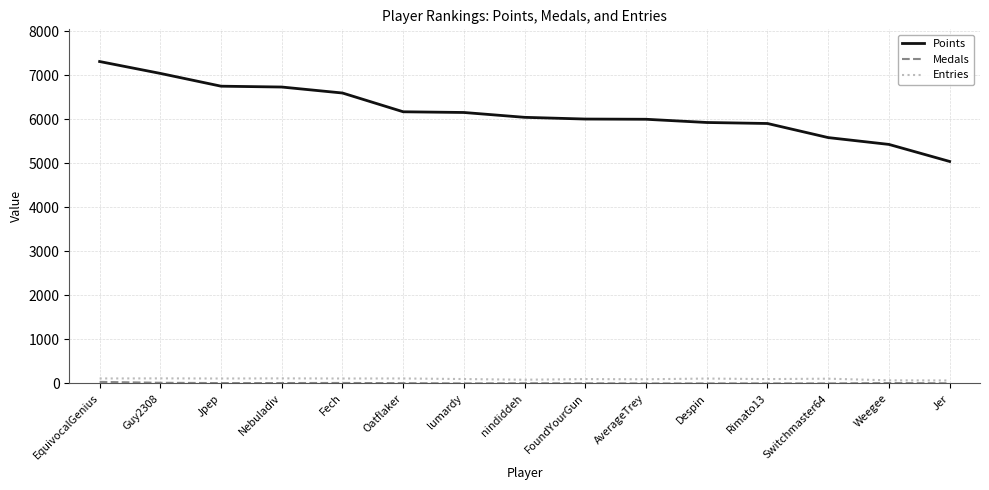

Between EquivocalGenius and lumardy, which series saw the biggest shift?

Points